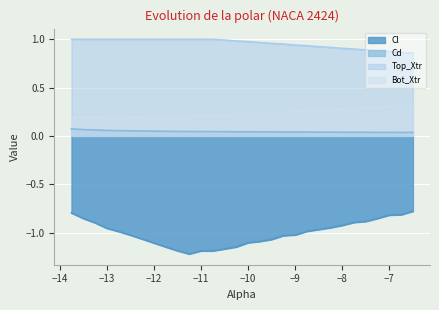

What is the difference between the second highest and second lowest values in the Top_Xtr series?

0.1